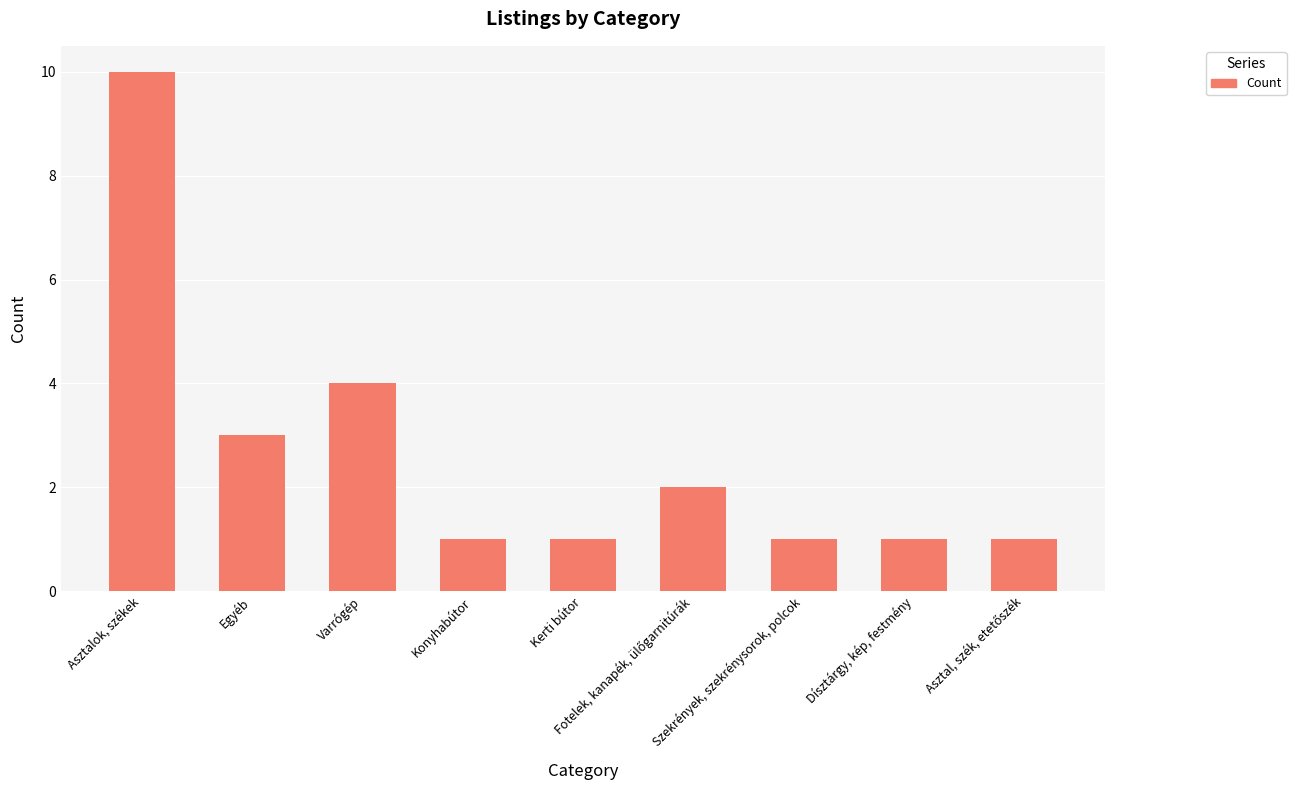

What is the label of the 8th bar from the right?

Egyéb